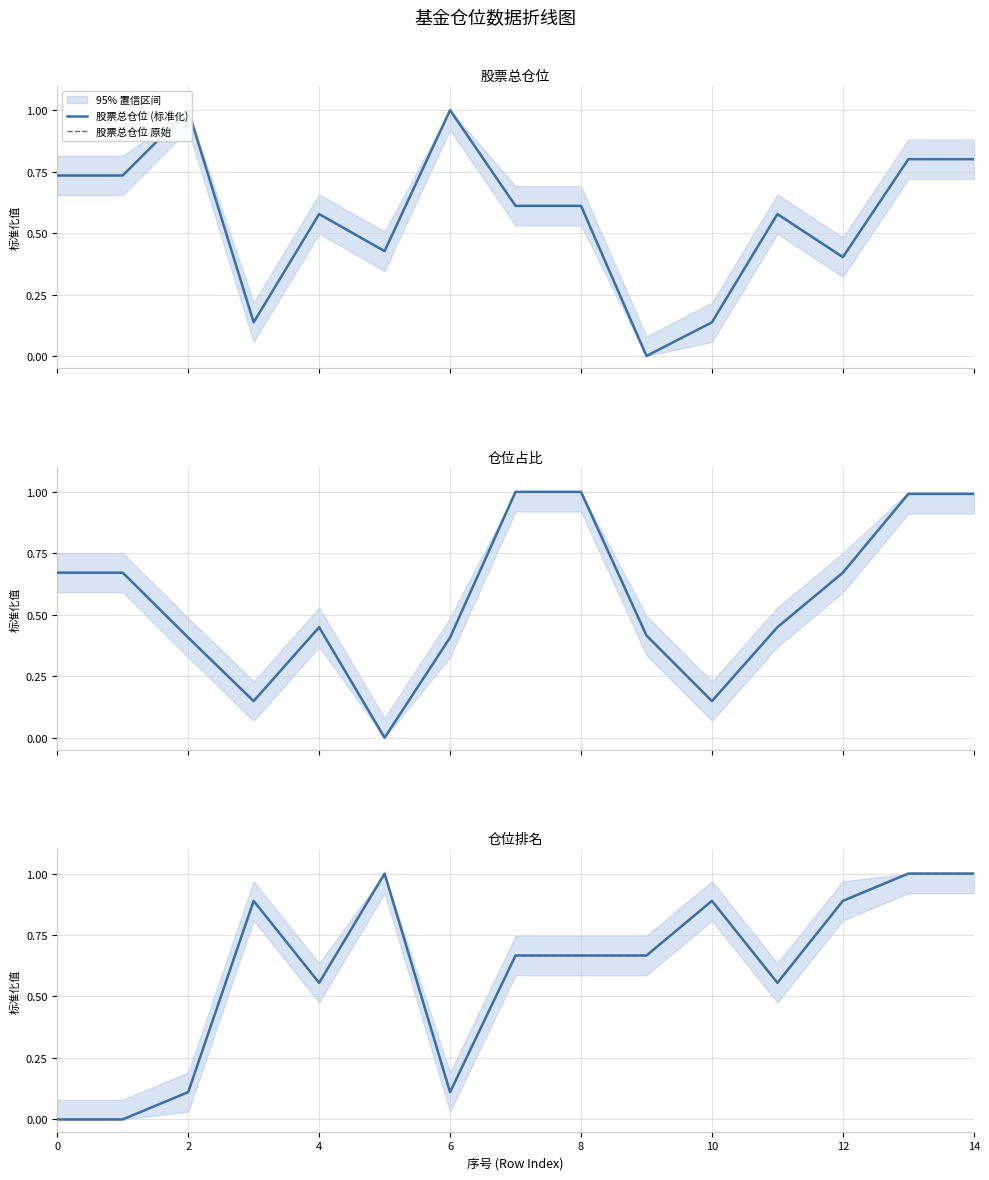

Reading left to right, list all the values displayed in this chart.

股票总仓位 (标准化): 0.7	0.7	1.0	0.1	0.6	0.4	1.0	0.6	0.6	0.0	0.1	0.6	0.4	0.8	0.8
股票总仓位 原始: 0.7	0.7	1.0	0.1	0.6	0.4	1.0	0.6	0.6	0.0	0.1	0.6	0.4	0.8	0.8
仓位占比 (标准化): 0.7	0.7	0.4	0.1	0.4	0.0	0.4	1.0	1.0	0.4	0.1	0.4	0.7	1.0	1.0
仓位占比 原始: 0.7	0.7	0.4	0.1	0.4	0.0	0.4	1.0	1.0	0.4	0.1	0.4	0.7	1.0	1.0
仓位排名 (标准化): 0.0	0.0	0.1	0.9	0.6	1.0	0.1	0.7	0.7	0.7	0.9	0.6	0.9	1.0	1.0
仓位排名 原始: 0.0	0.0	0.1	0.9	0.6	1.0	0.1	0.7	0.7	0.7	0.9	0.6	0.9	1.0	1.0